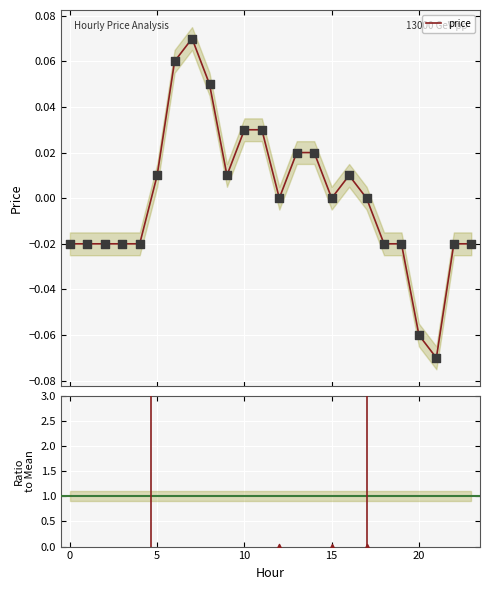

Which series contains the highest Y value?

ratio to mean